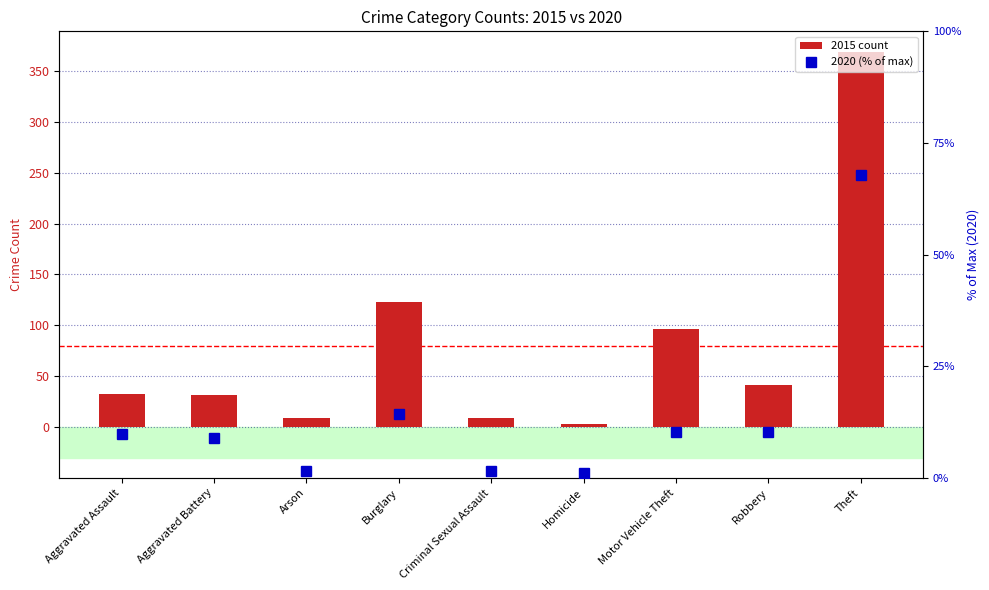

Where is 2020 (% of max) nearest to the value 34?

Burglary